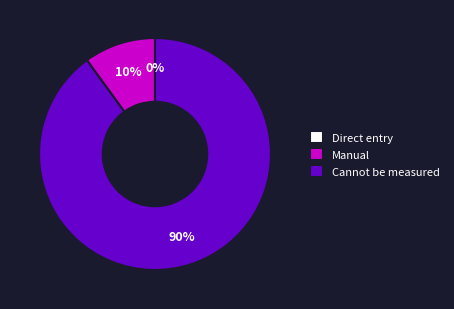

The Cannot be measured slice represents 82% of the pie. True or false?

False